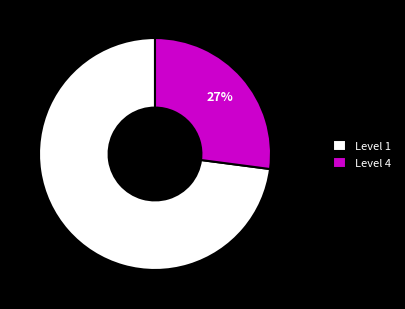

Approximately how many times larger is the value at Level 4 compared to Level 1?

0.4